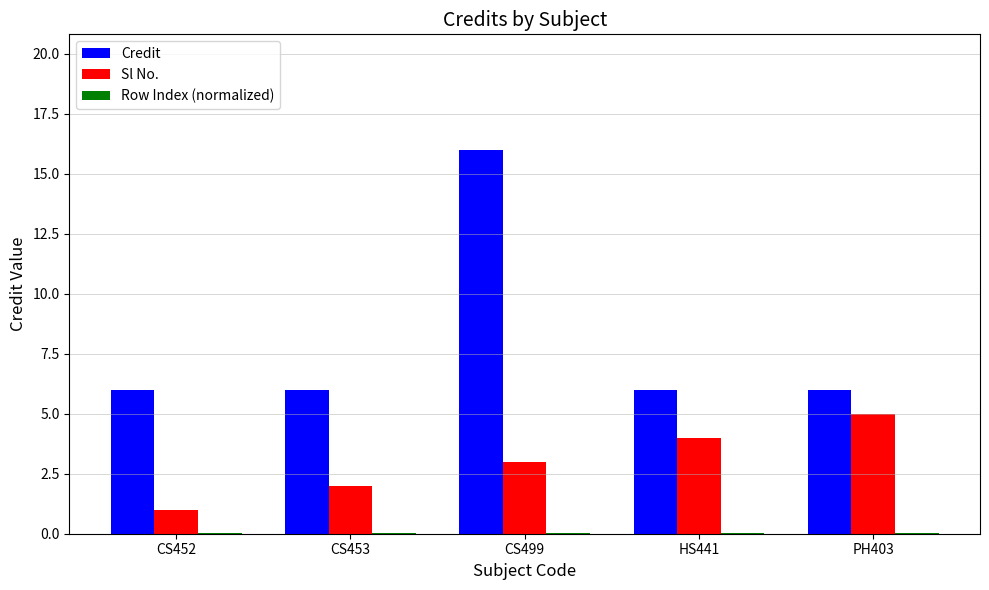

Are the bars horizontal?

No